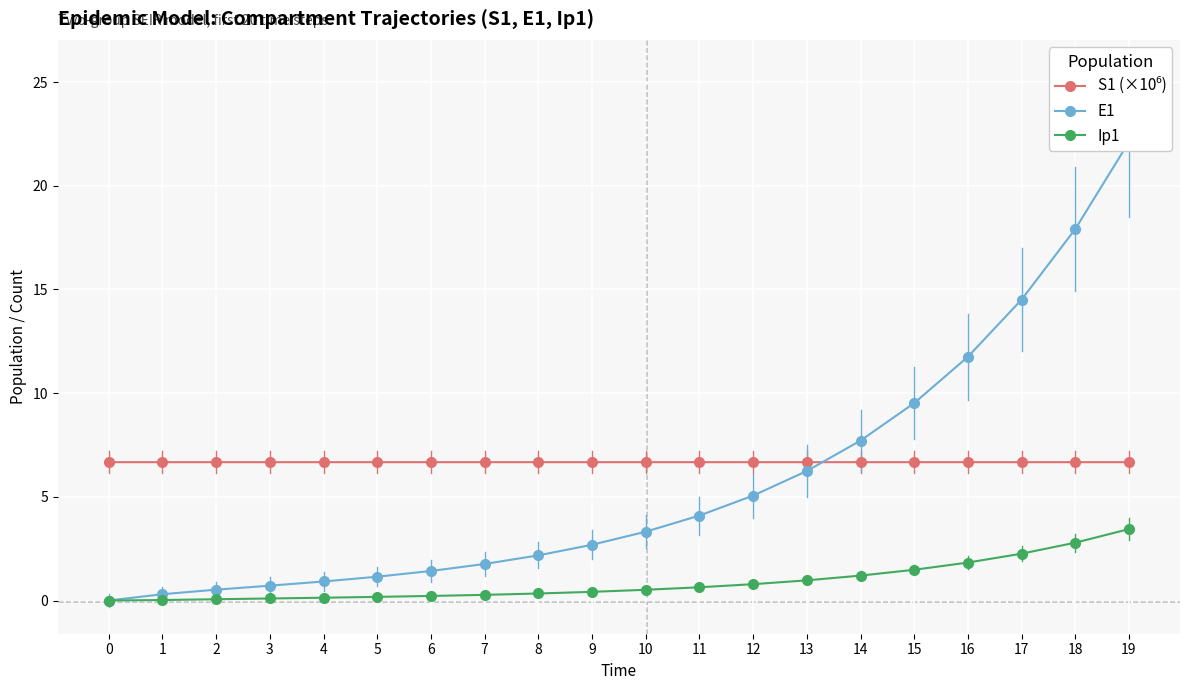

What is the total value across all series at 0?

6.7